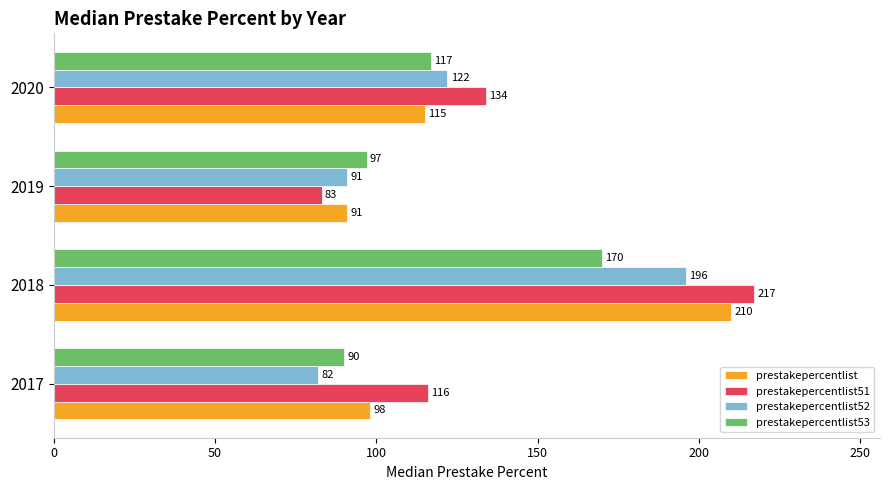

Between 2018 and 2019, which series saw the biggest shift?

prestakepercentlist51